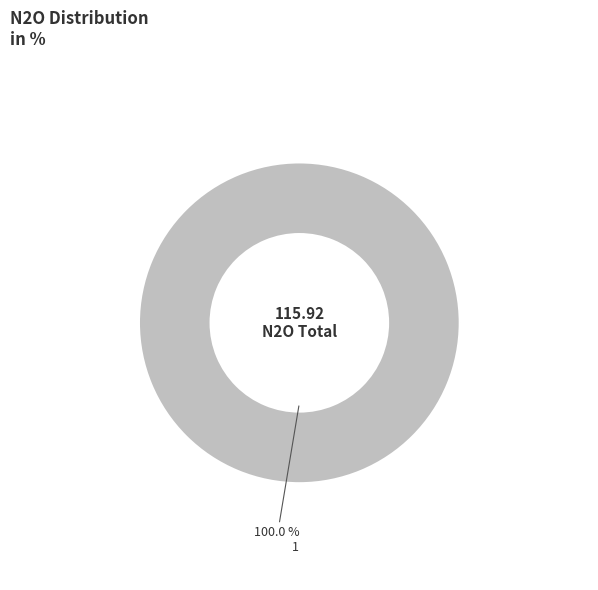

To the nearest percent, what portion does 1 represent?

100%